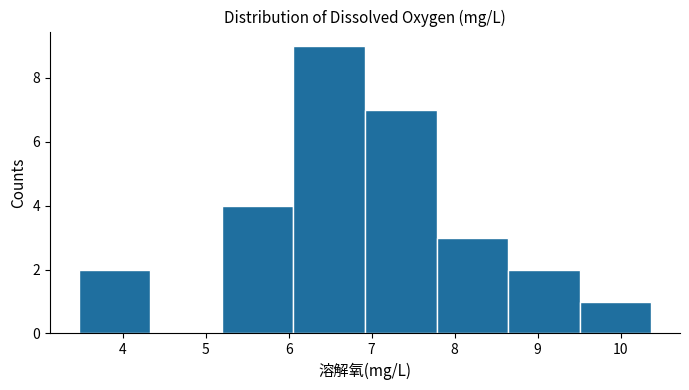

Reading left to right, transcribe this chart: for each bar, give the range it covers on the x-axis and its height. Neither the bar edges nor the heights are printed on the chart, so give them approximately, as read against the axes.

3.5 to 4.3: 2
4.3 to 5.2: 0
5.2 to 6.1: 4
6.1 to 6.9: 9
6.9 to 7.8: 7
7.8 to 8.6: 3
8.6 to 9.5: 2
9.5 to 10.4: 1